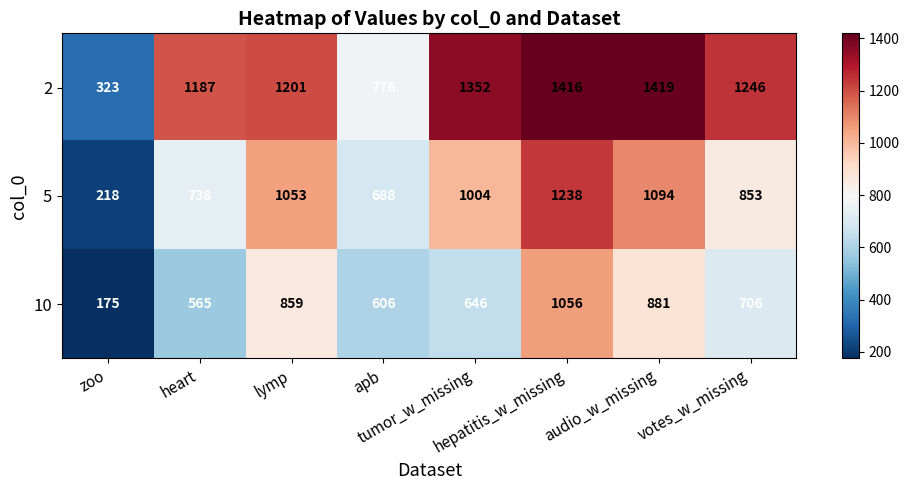

Between lymp and audio_w_missing, which series saw the biggest shift?

2